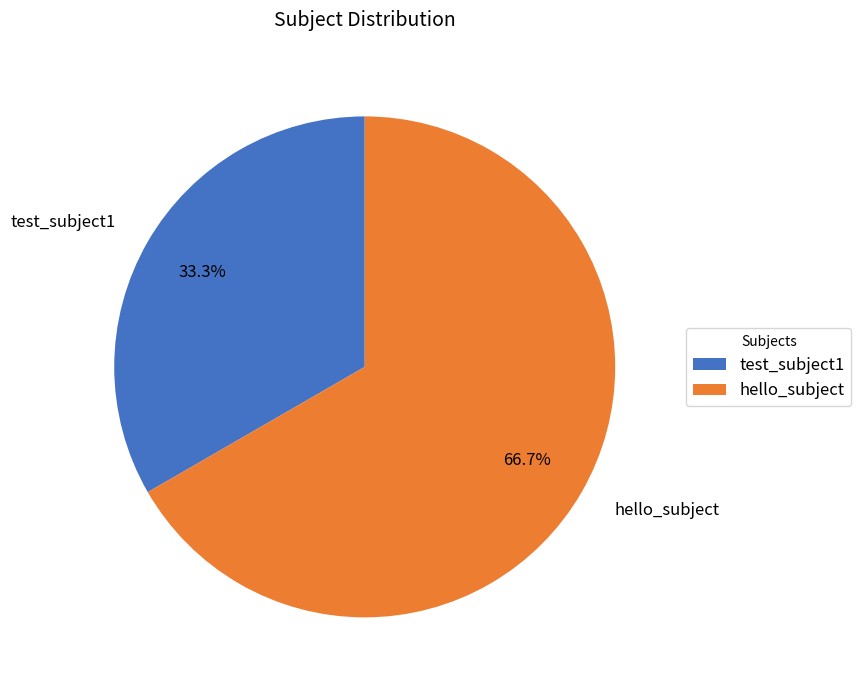

Does test_subject1 account for over 50% of the chart?

No